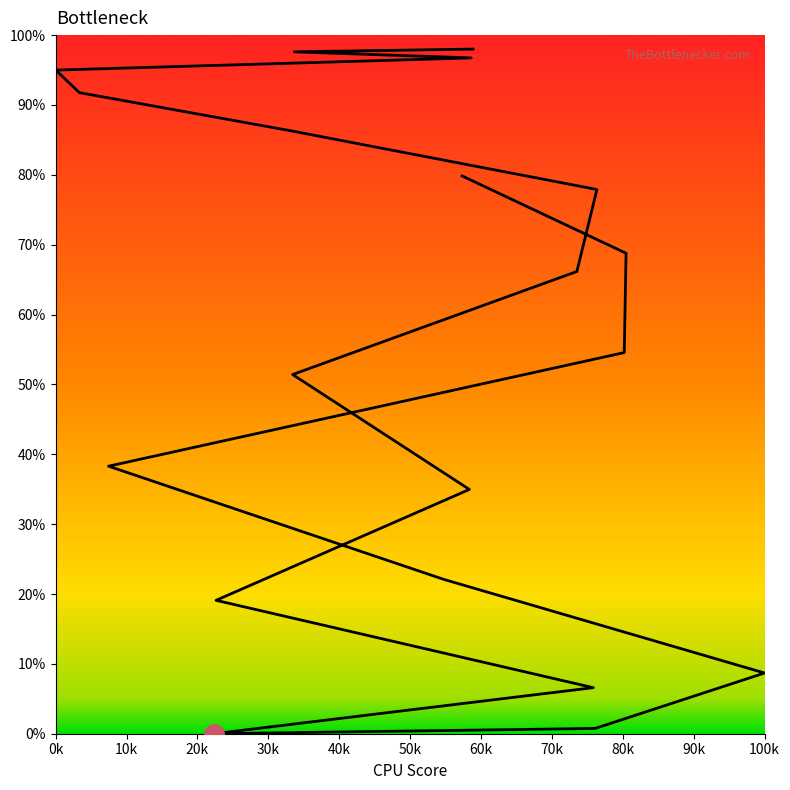

What is the sum of all values?

1094.5